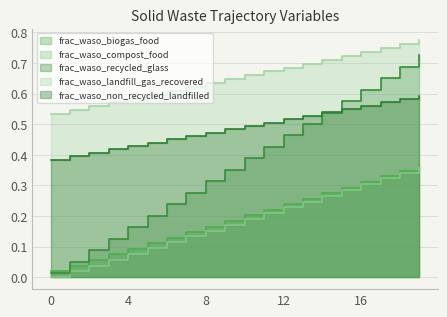

What is the total value across all series at 7?

1.6